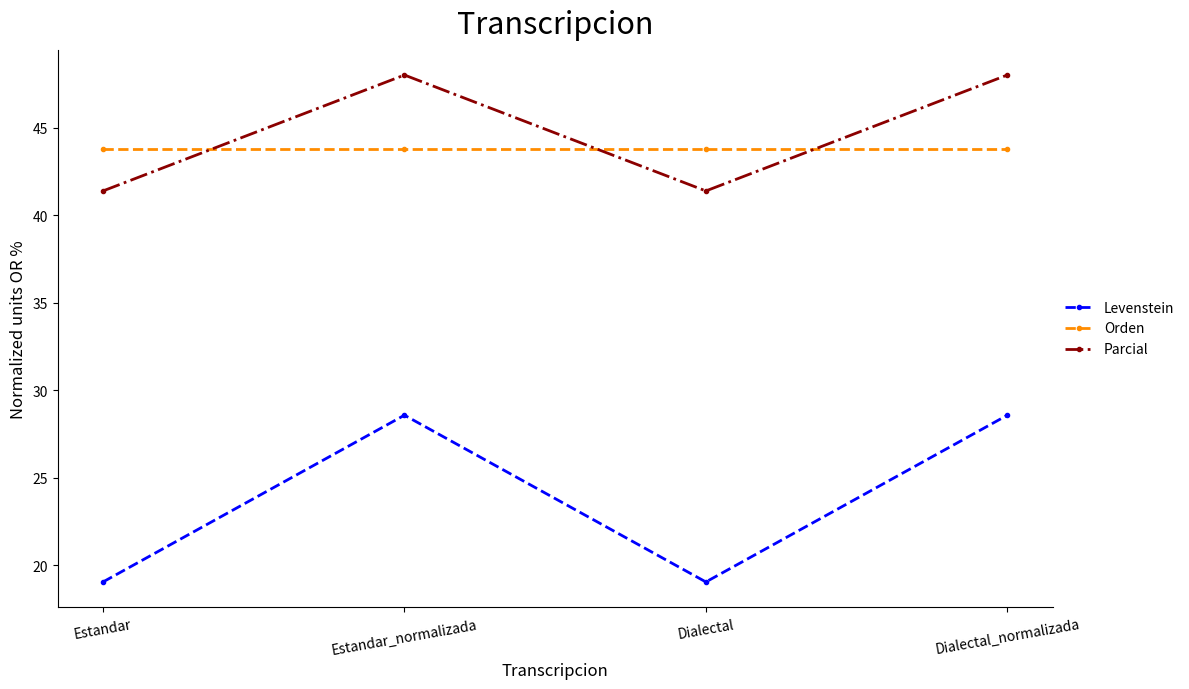

Which series has the widest spread of values?

Levenstein